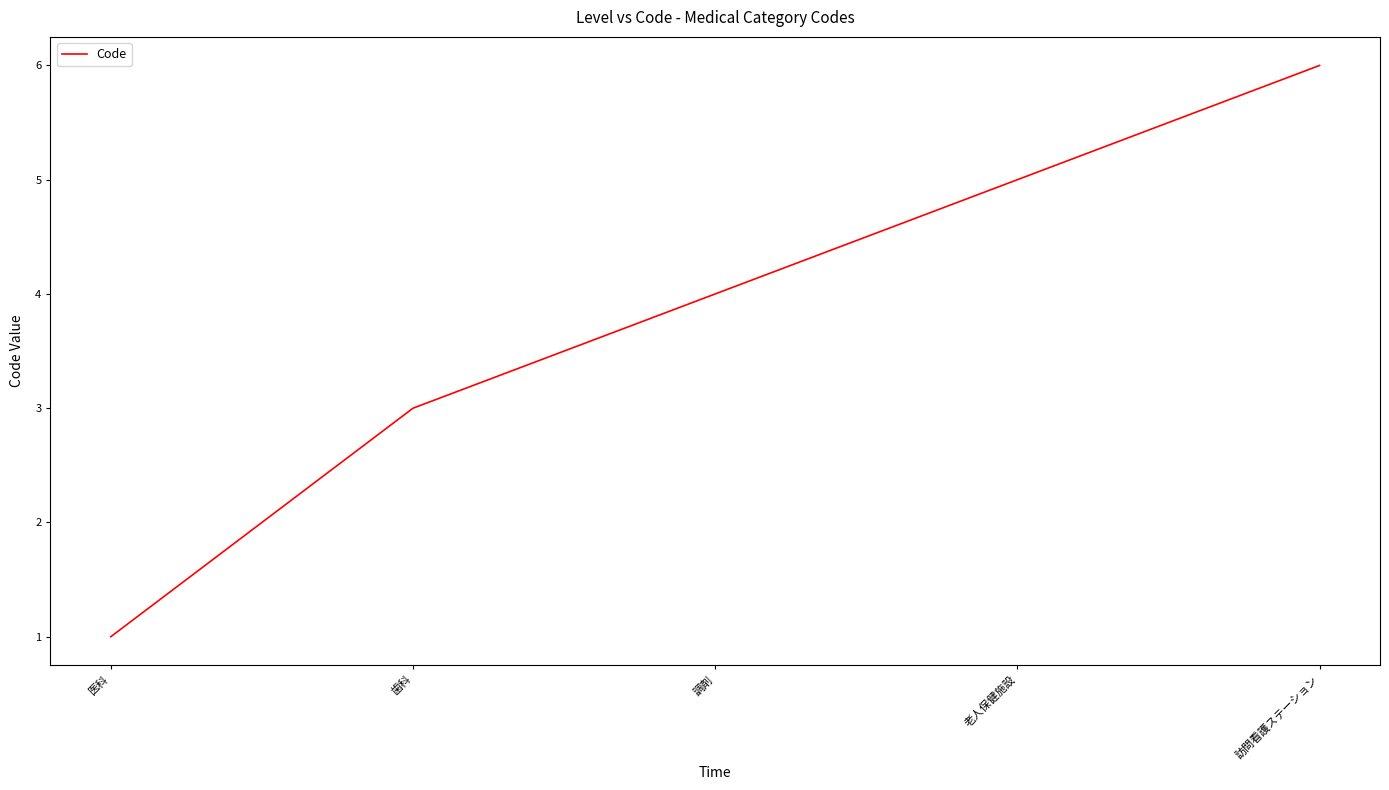

Count the values in the range 3 to 5.

3